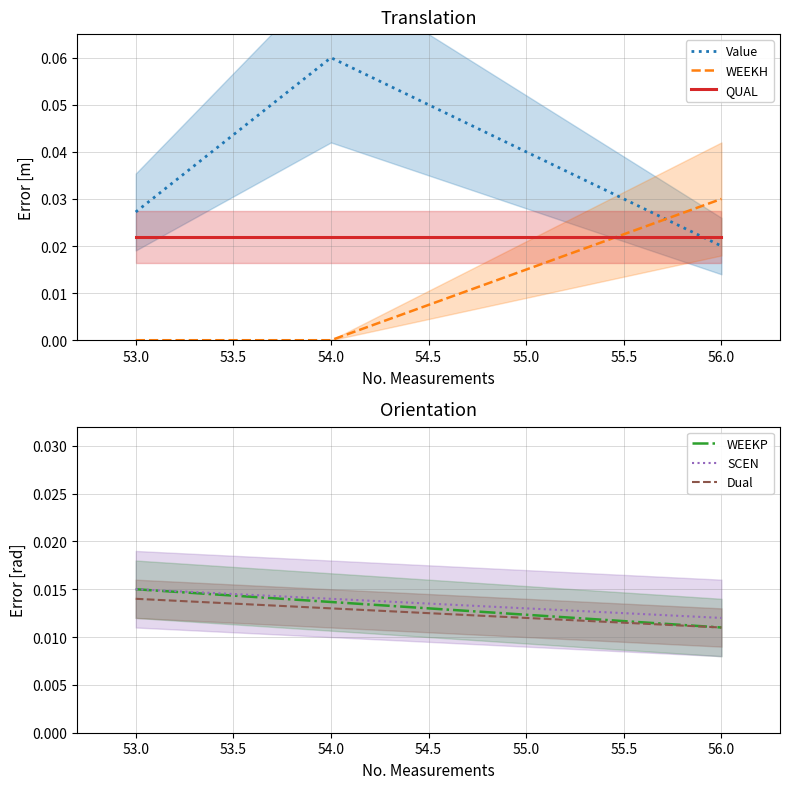

Where is WEEKP nearest to the value 0?

56.0